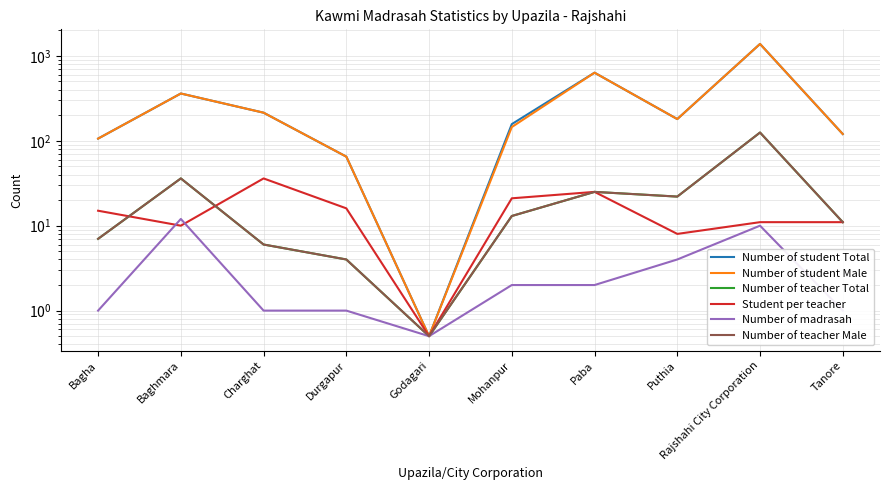

Is the value of Student per teacher at Mohanpur greater than the value of Number of teacher Total at Paba?

No